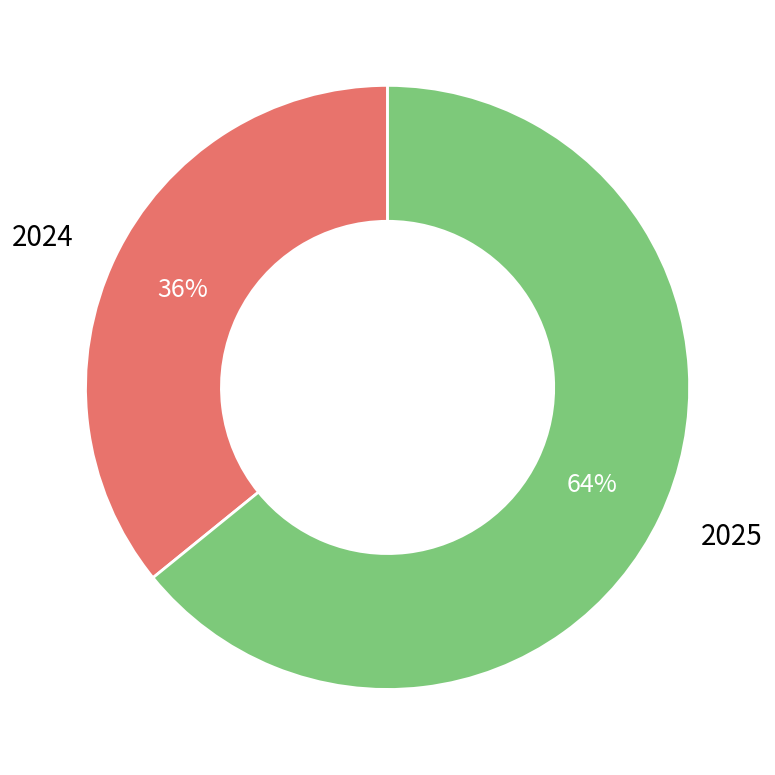

Which has a higher value, 2025 or 2024?

2025